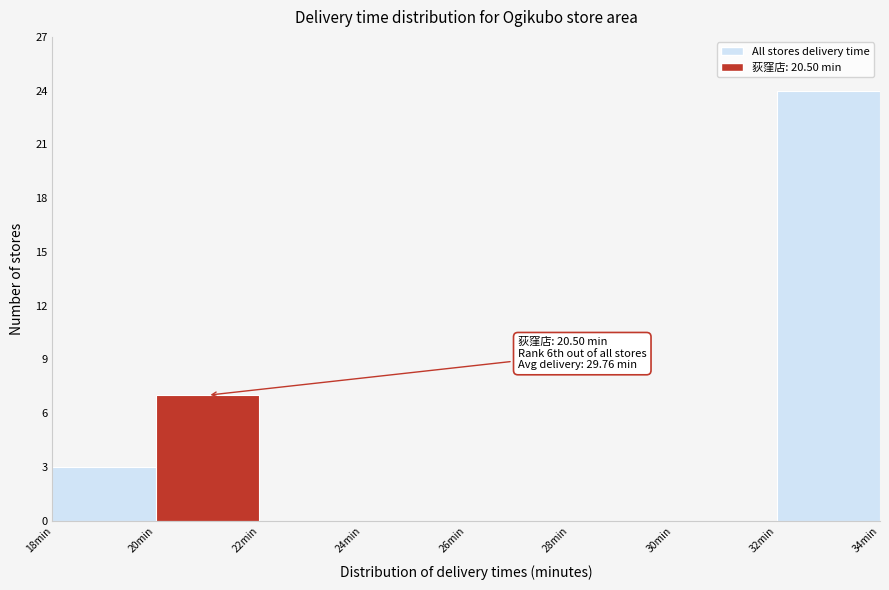

Over which range of the x-axis is the bar tallest?

32 to 34